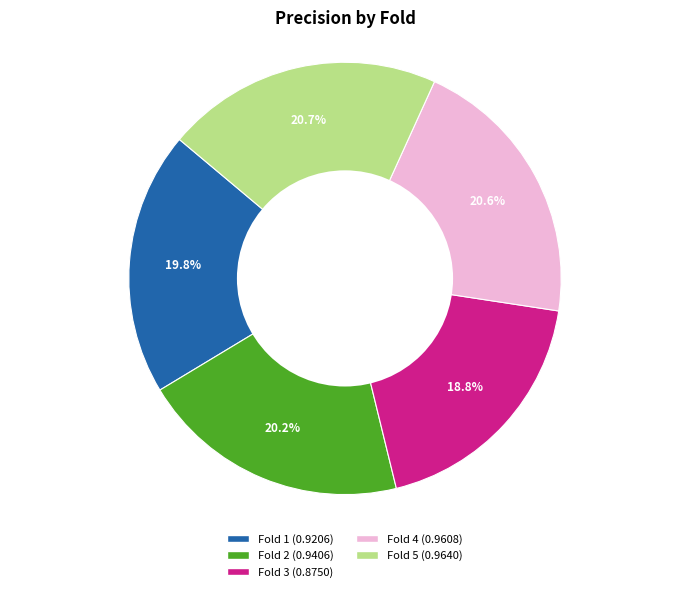

How many slices are in this pie chart?

5